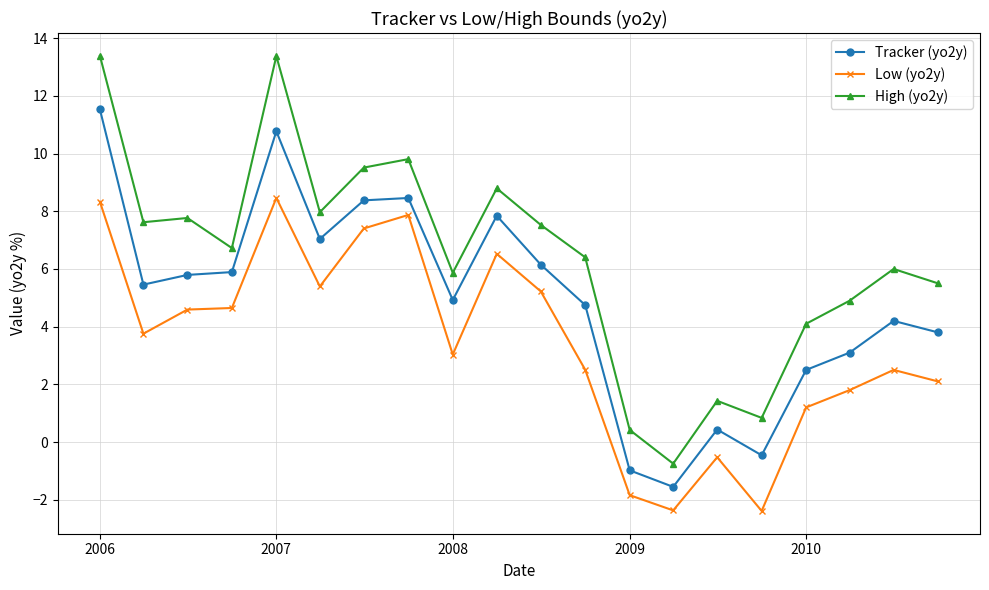

At how many categories does at least one series exceed 10?

2